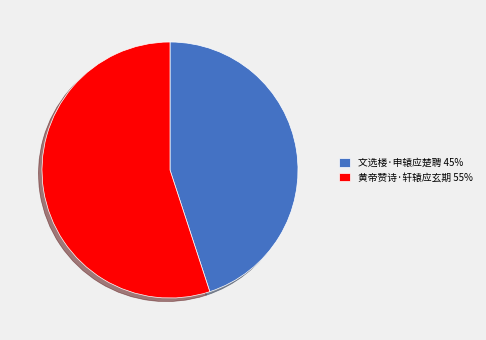

Which has a higher value, 文选楼·申辕应楚聘 or 黄帝赞诗·轩辕应玄期?

黄帝赞诗·轩辕应玄期